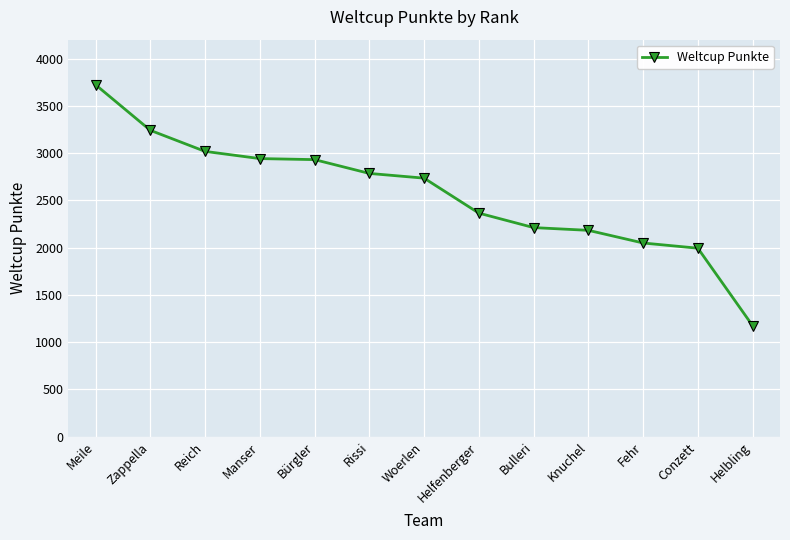

The chart shows a value of 2212 at Bulleri. True or false?

True